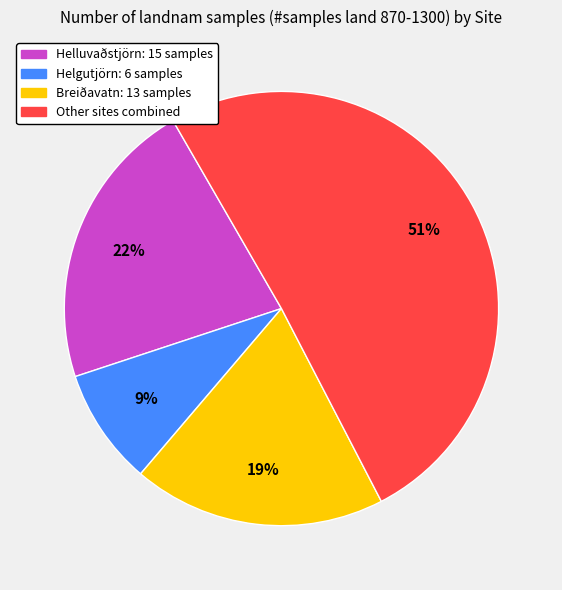

Count the number of slices in the pie.

4